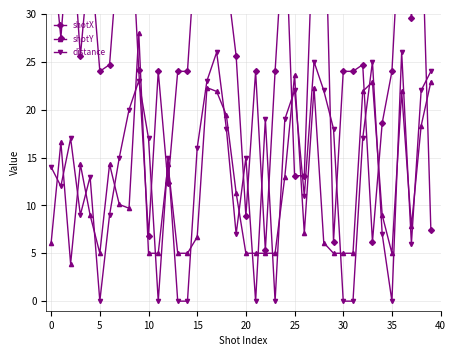

How many categories are shown in the chart?

40